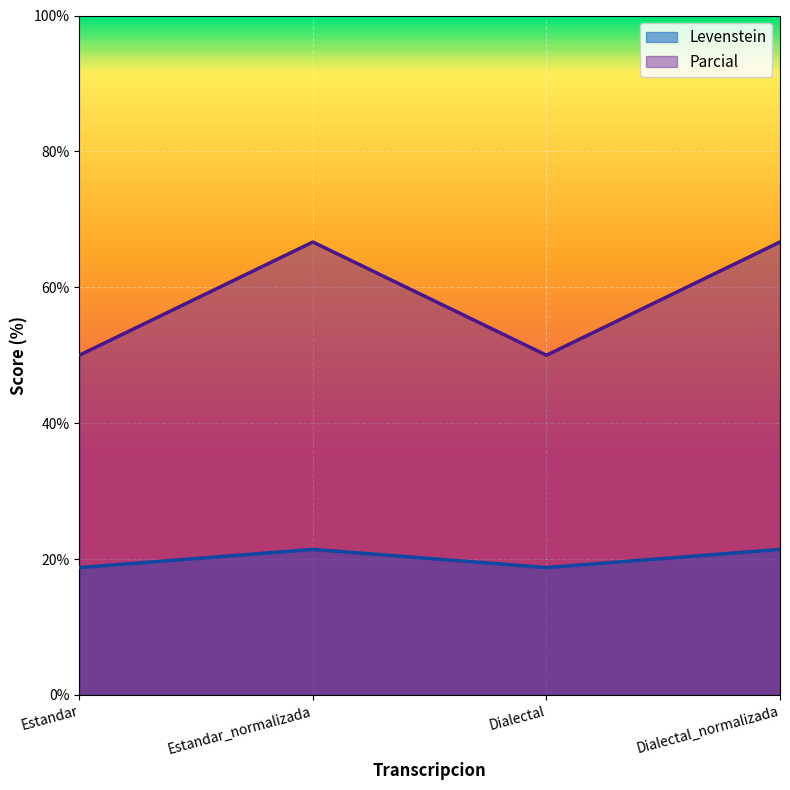

The value of Parcial at Estandar_normalizada is 43.9. True or false?

False